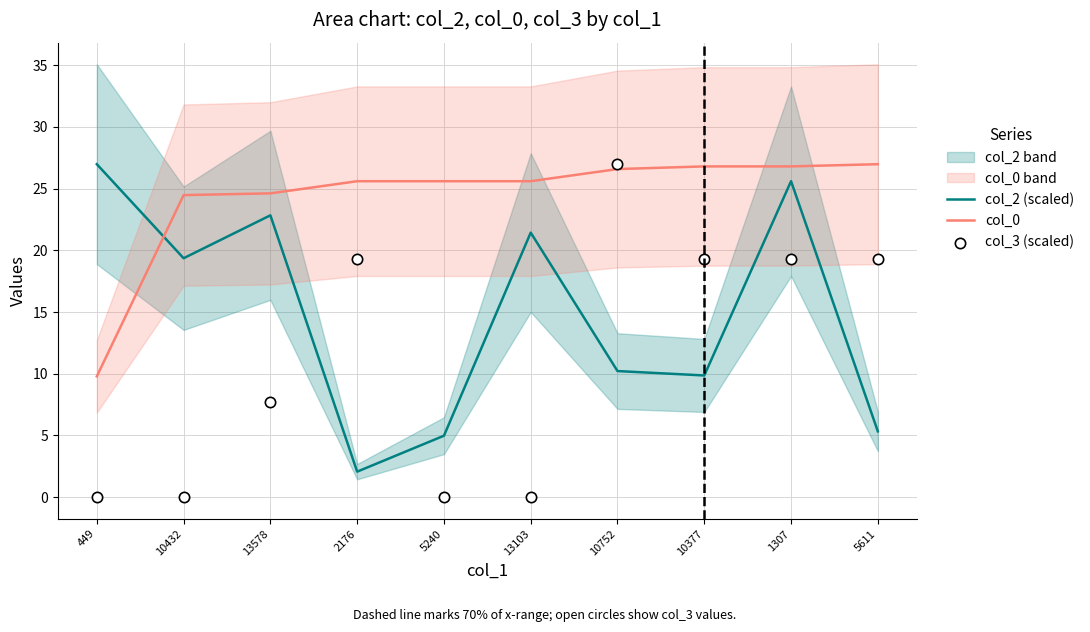

Which series reaches the minimum Y coordinate?

col_3 (scaled)